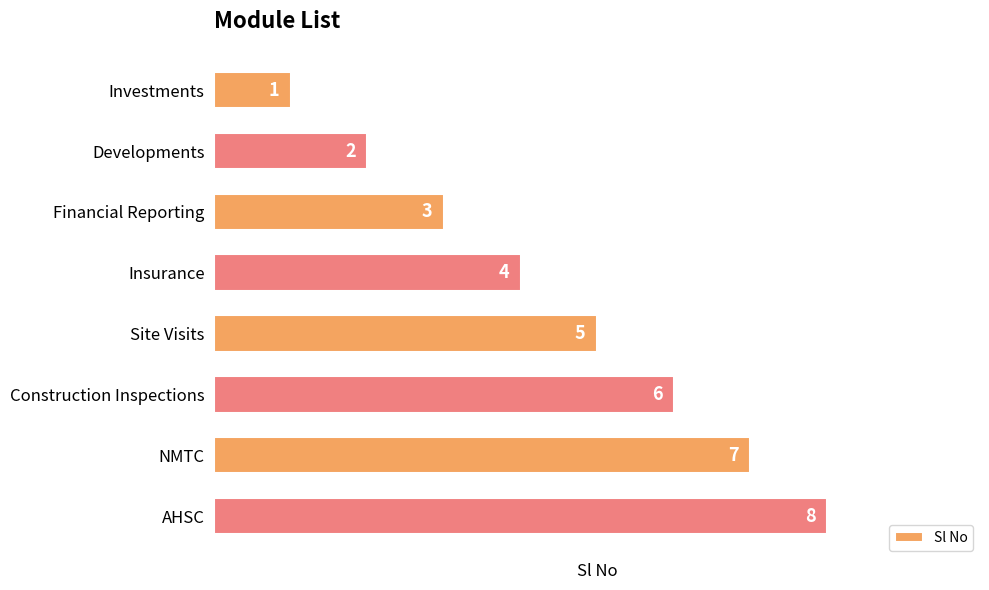

The chart shows a value of 11 at AHSC. True or false?

False